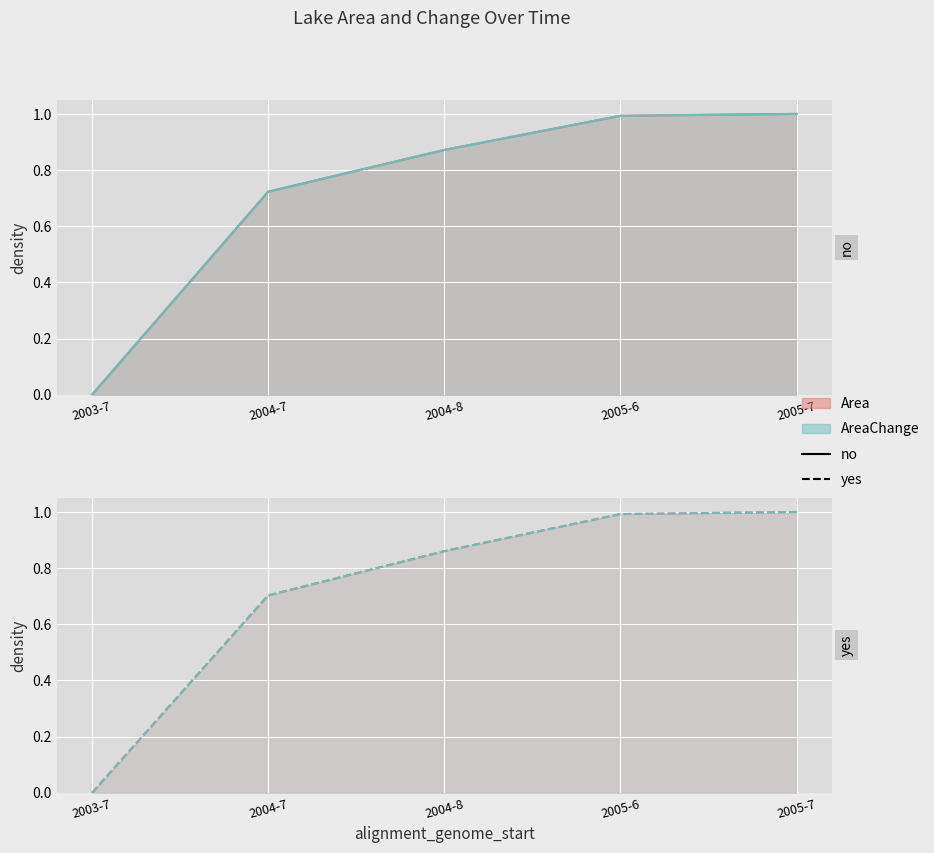

Is the value of Area at 2005-6 greater than the value of AreaChange at 2004-7?

Yes